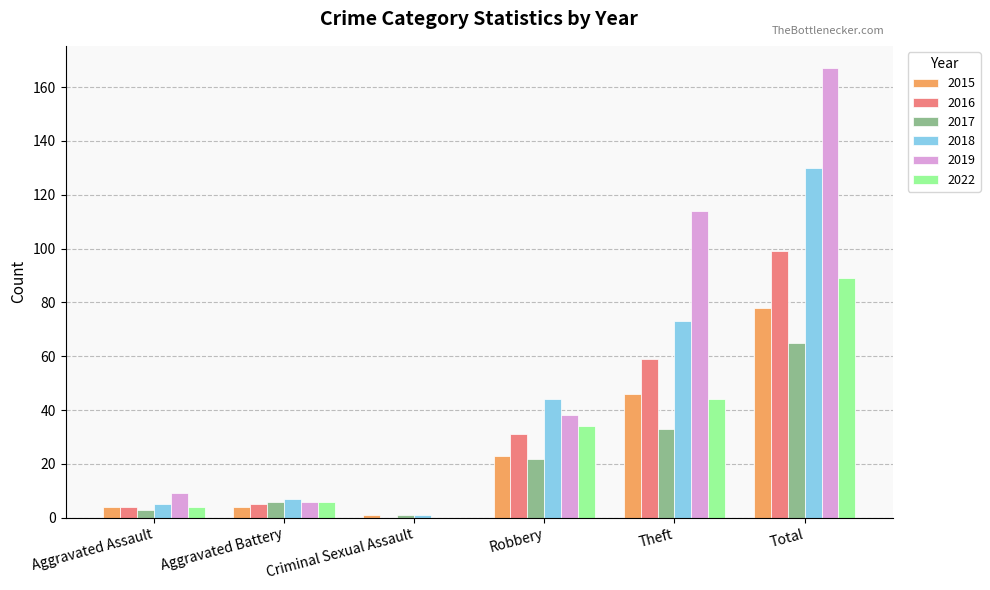

How many series are shown in this chart?

6